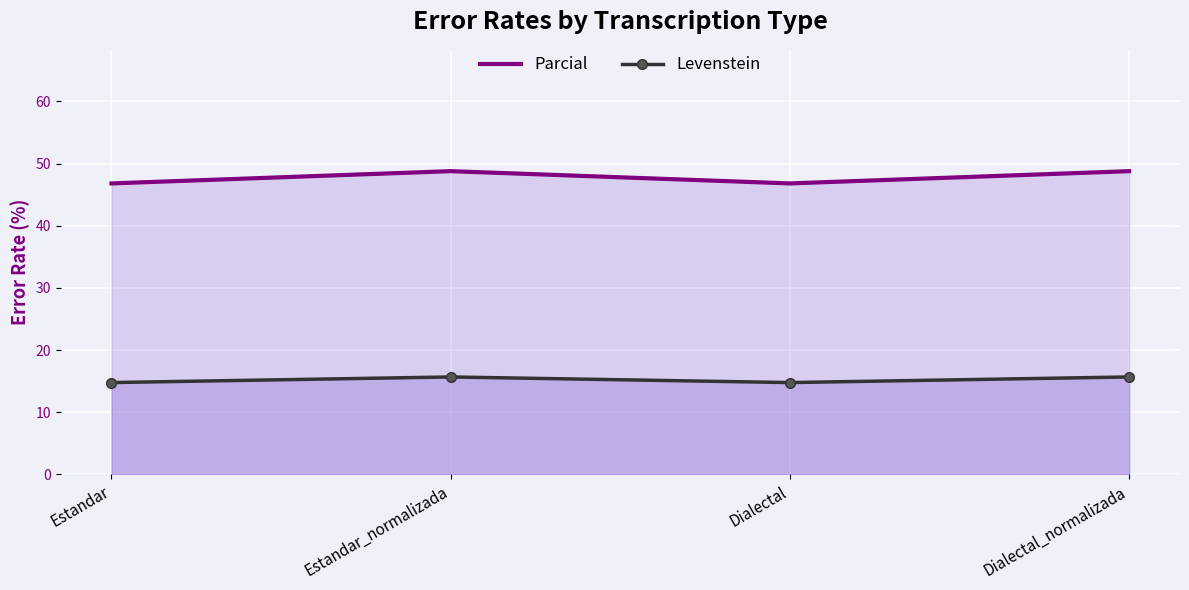

True or false: Parcial and Levenstein intersect in this chart.

False